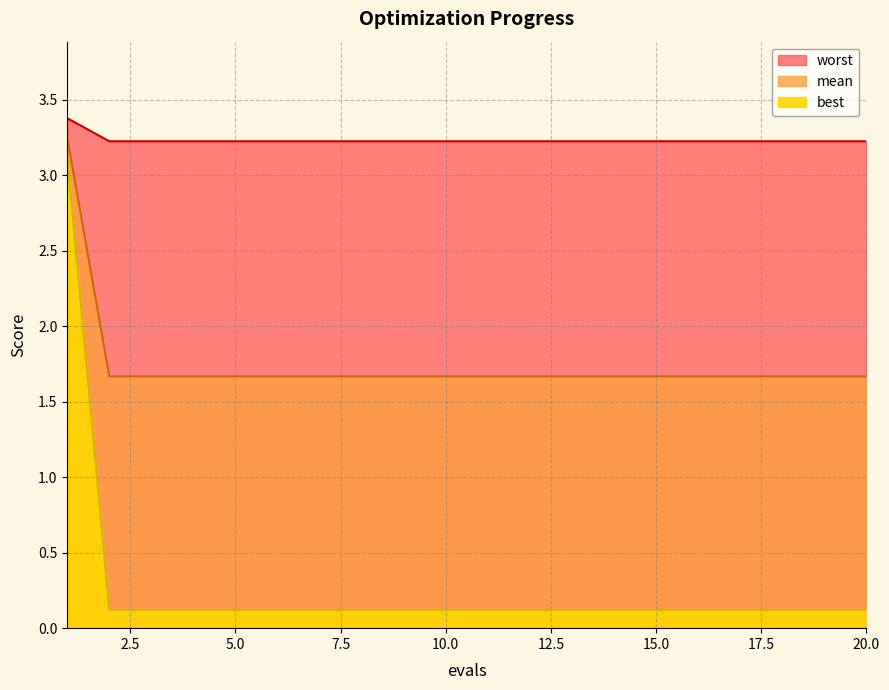

Between 14 and 16, which series saw the biggest shift?

mean